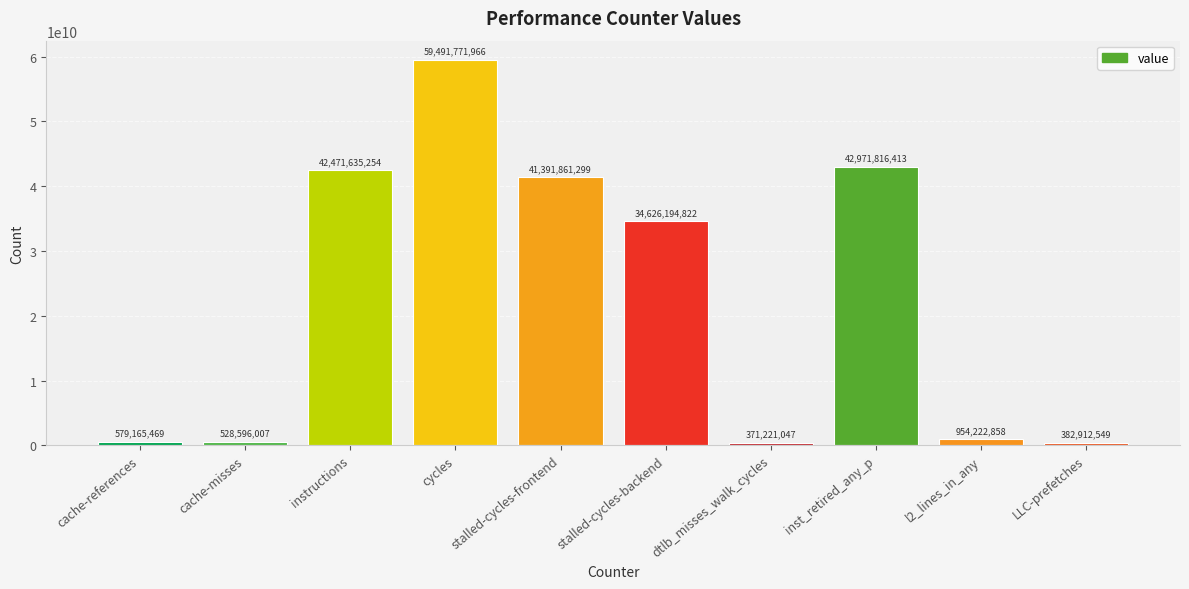

How many data points does each series have?

10